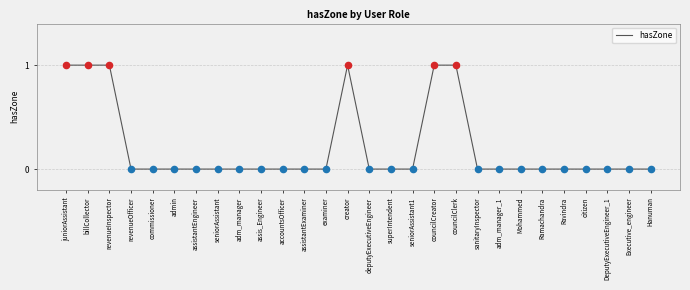

Approximately how many times larger is the value at revenueInspector compared to councilCreator?

1.0